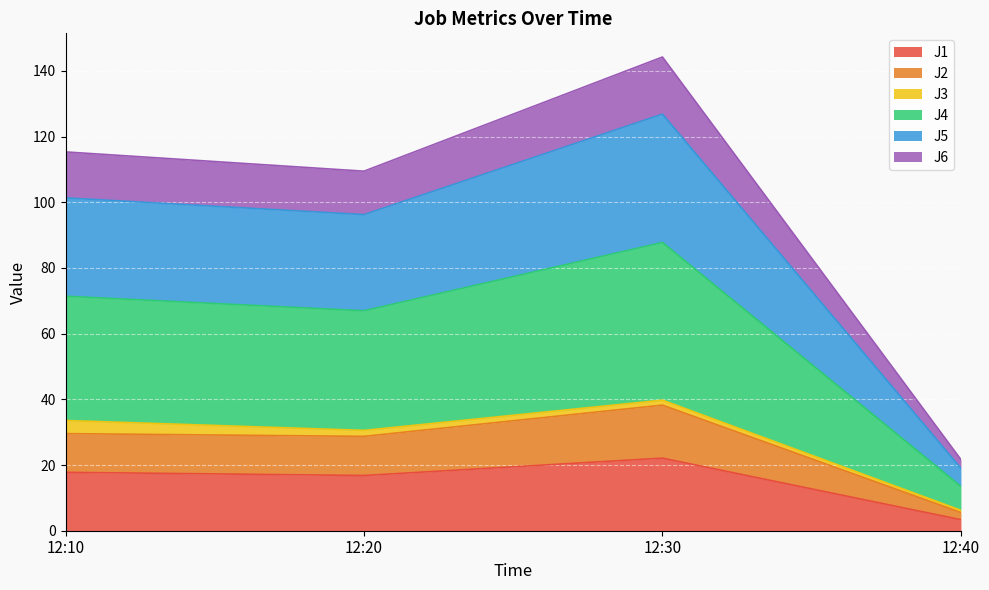

At which category is the sum across all series the highest?

12:30